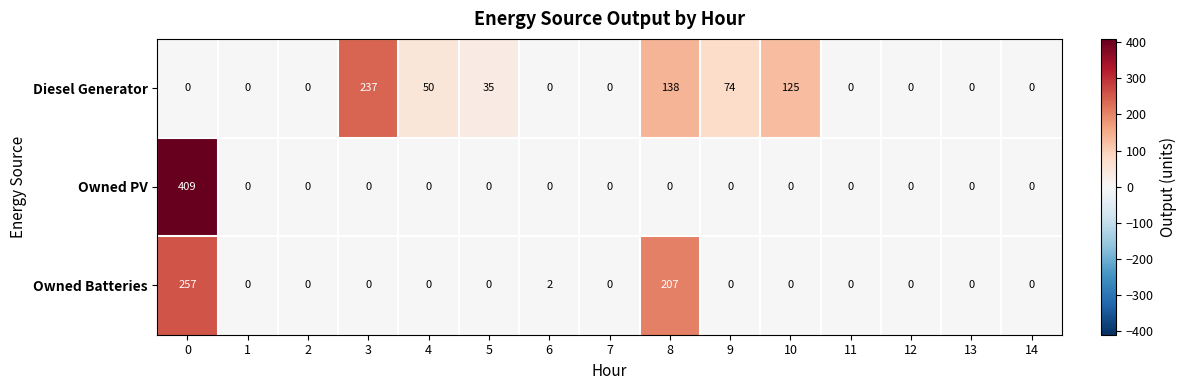

How many series are shown in this chart?

3